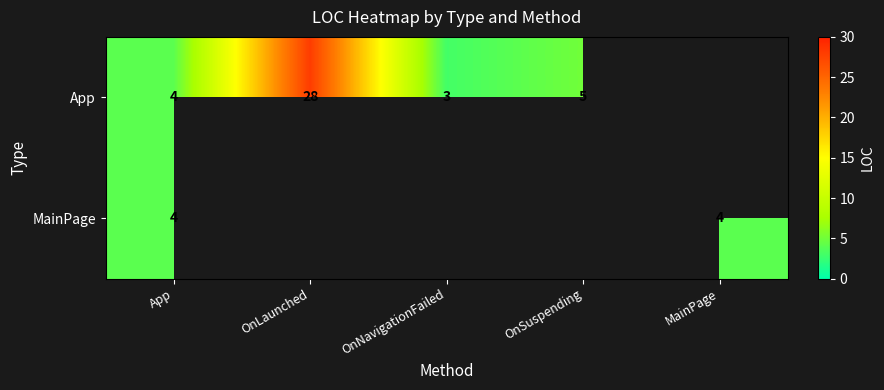

True or false: App has a value of 4 at App.

True